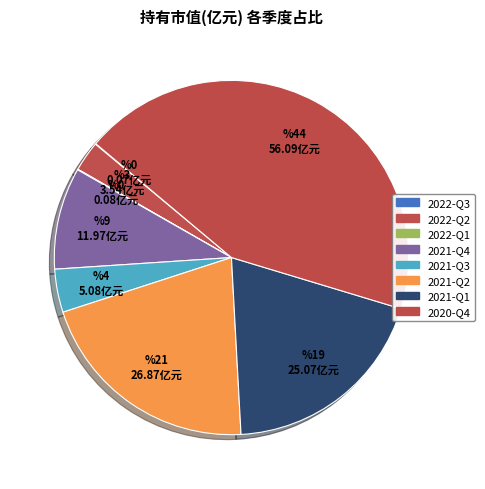

What percentage is the 2021-Q4 slice, to the nearest percent?

9%